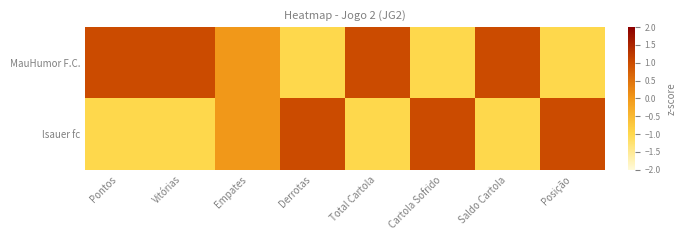

What is the difference between the highest and lowest values at Vitórias?

2